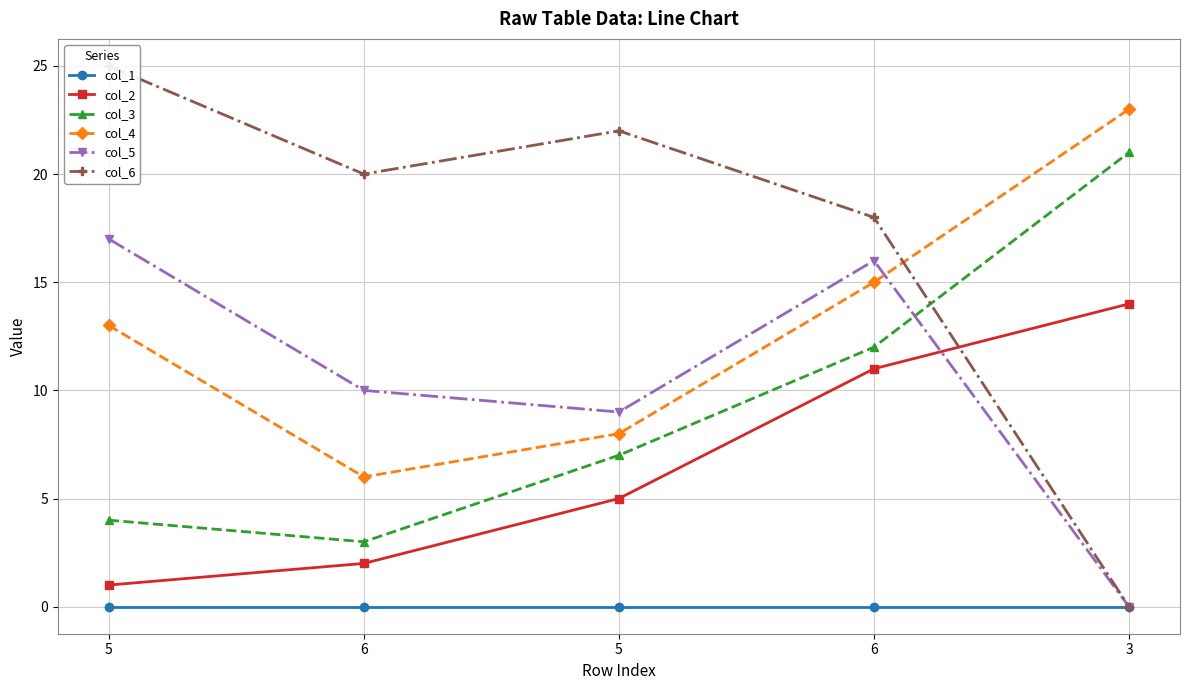

What is the difference between the col_2 values at 3 and 6?

3